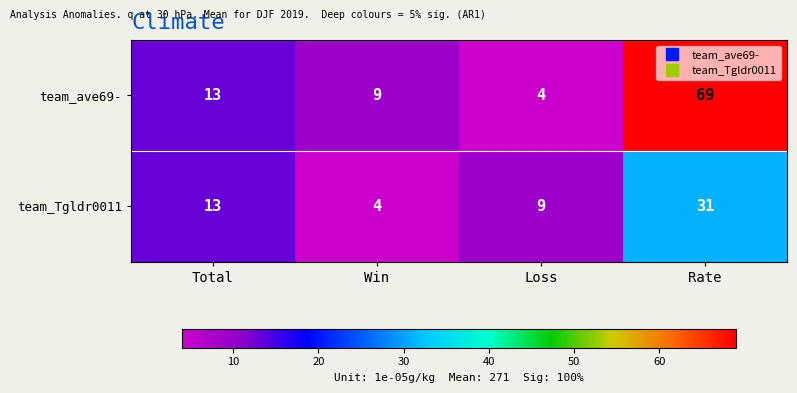

Which series has the widest spread of values?

team_ave69-